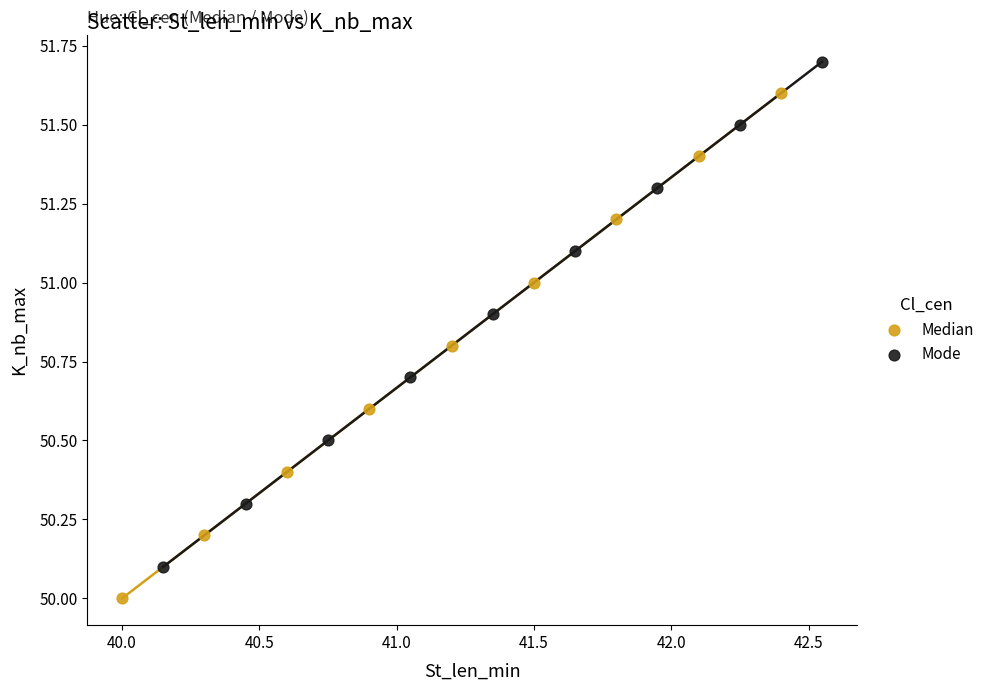

Which series reaches the minimum Y coordinate?

Median